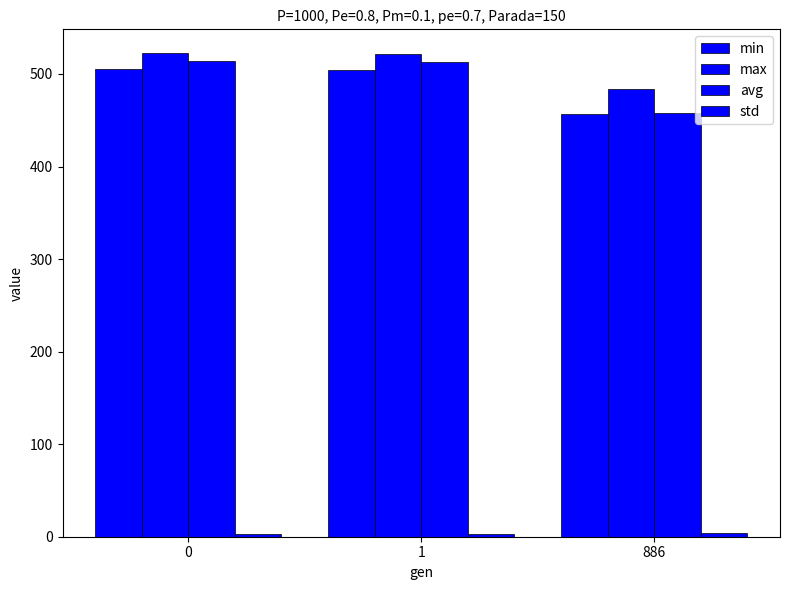

How many bars are there in total?

12